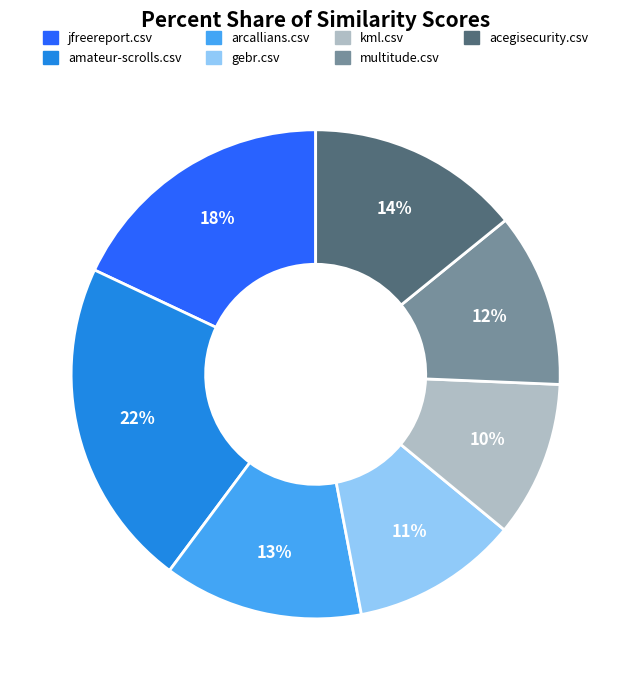

Do jfreereport.csv and arcallians.csv together represent more than half of the pie?

No